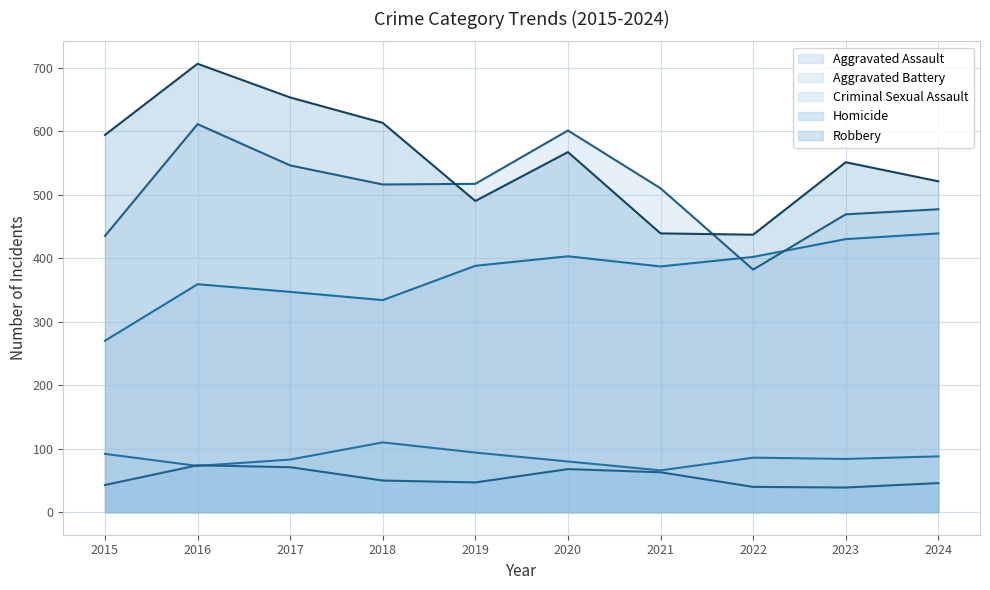

In Criminal Sexual Assault, how many points are lower than both neighbors (excluding endpoints)?

3